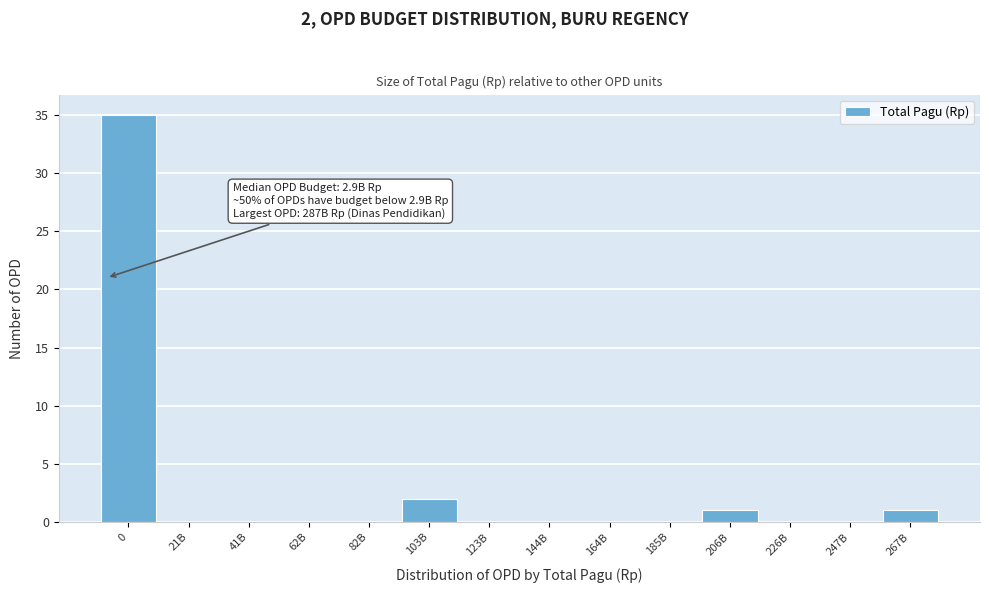

Reading left to right, list all the values displayed in this chart.

0=35	21B=0	41B=0	62B=0	82B=0	103B=2	123B=0	144B=0	164B=0	185B=0	206B=1	226B=0	247B=0	267B=1